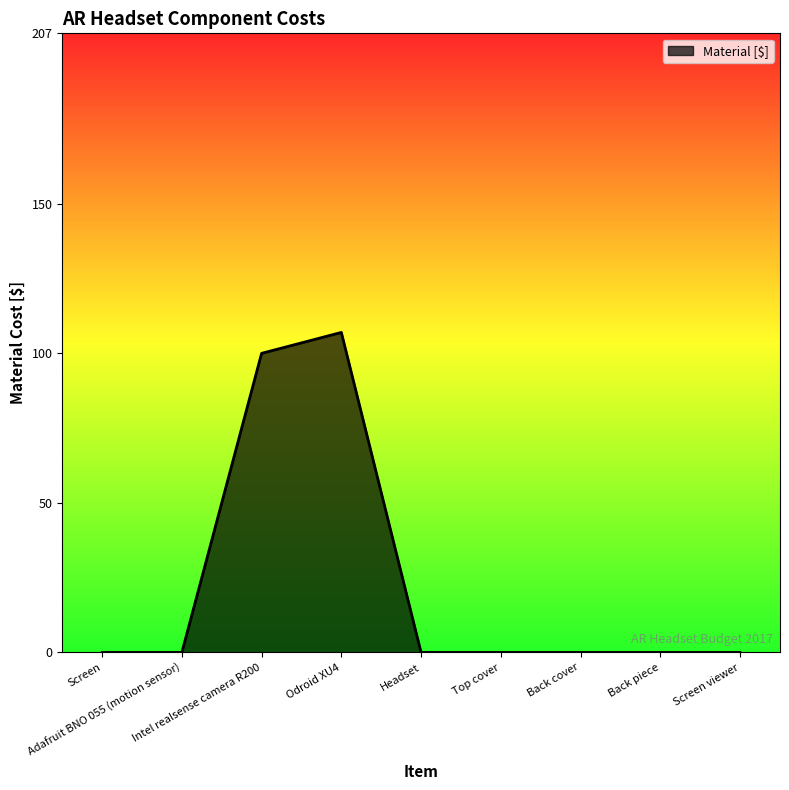

Reading left to right, extract all data points from this chart.

0	0	100	107	0	0	0	0	0